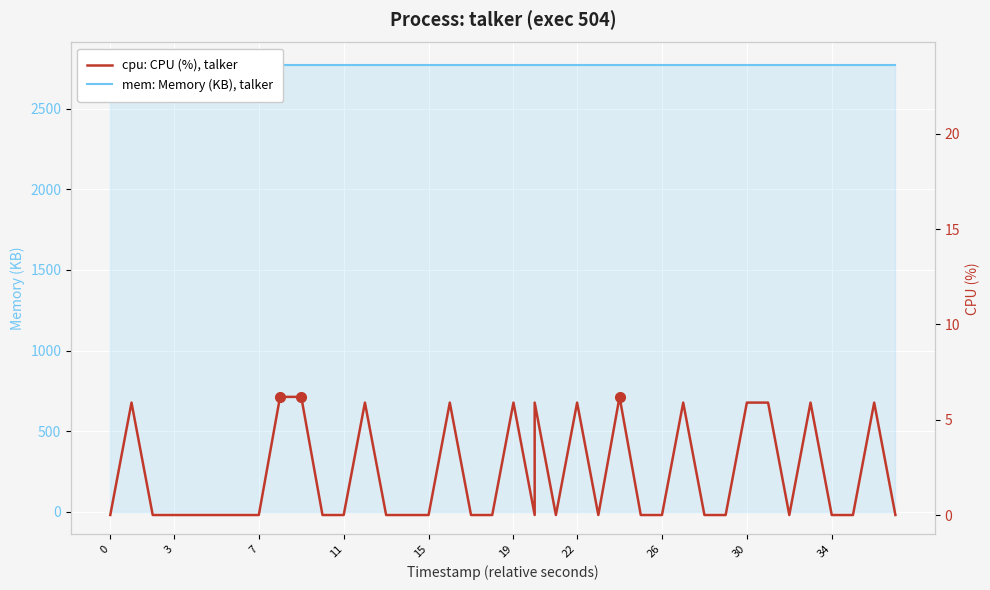

What is the value of the mem: Memory (KB), talker point at the 39th from the left?

2772.0